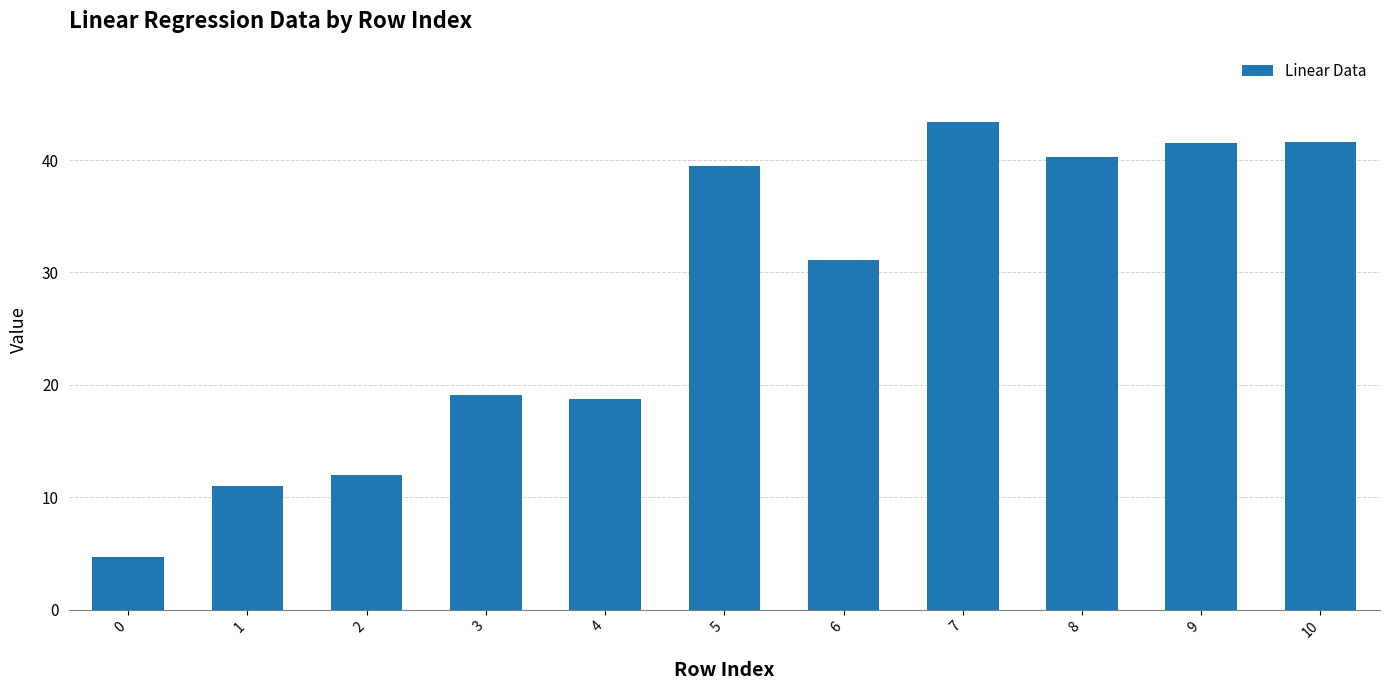

Which has a higher value, 0 or 4?

4